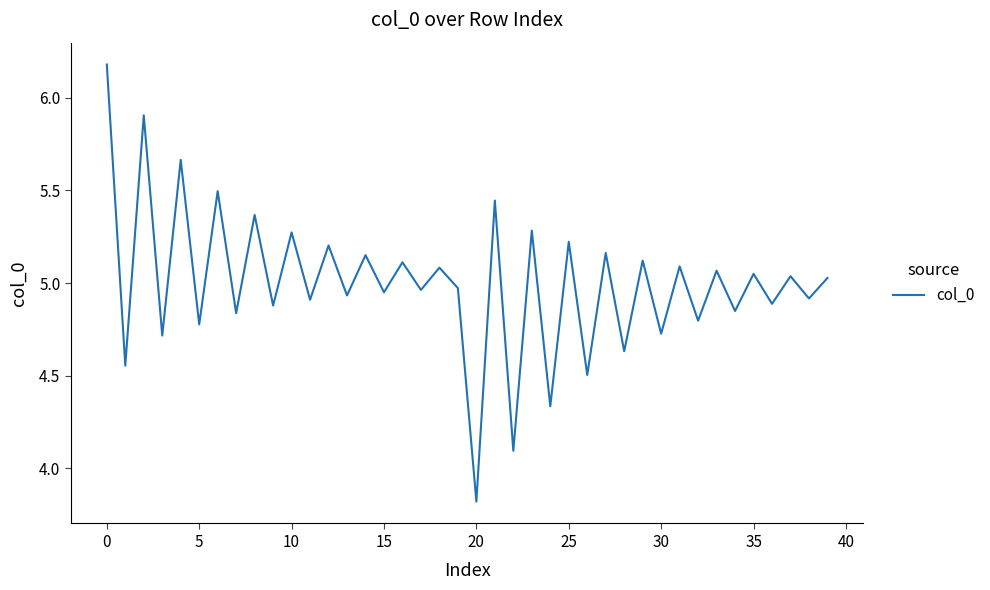

What is the minimum value shown in the chart?

3.8